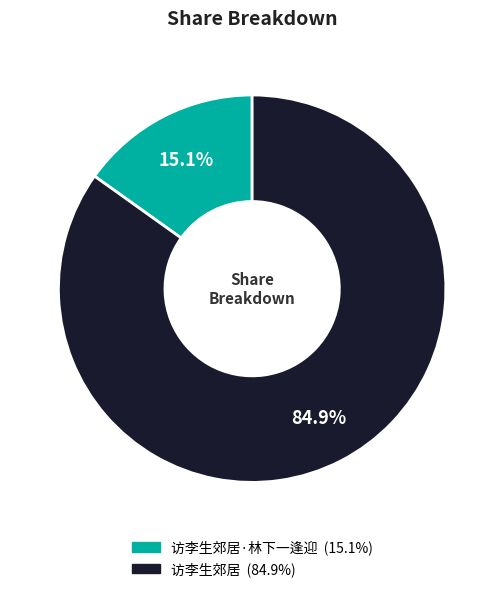

Count the number of slices in the pie.

2